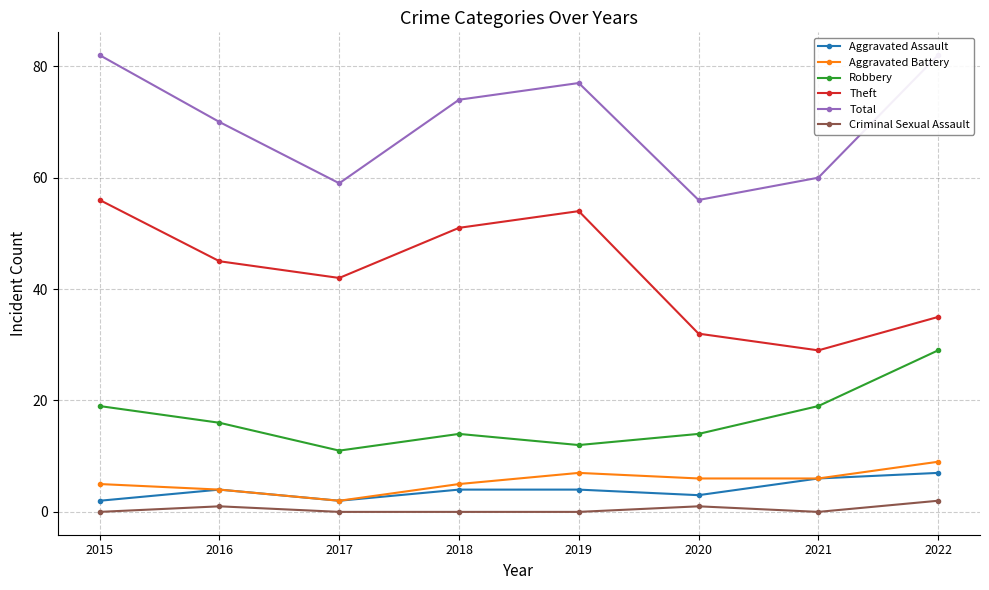

How many data points in Aggravated Battery are less than 6?

4